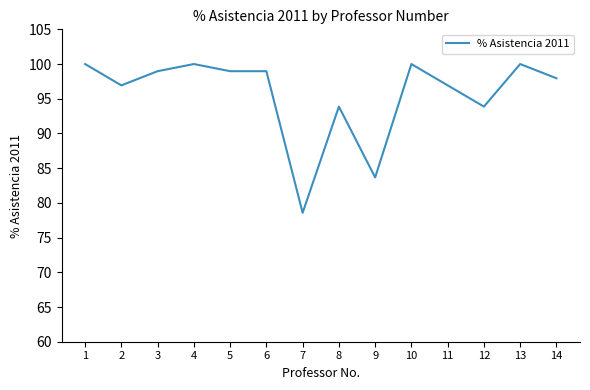

At which label does the data first exceed 98?

1